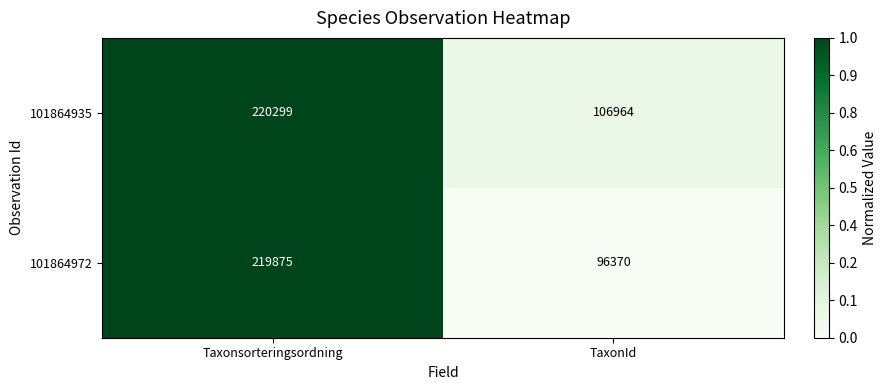

True or false: 101864935 has a value of 127525 at Taxonsorteringsordning.

False